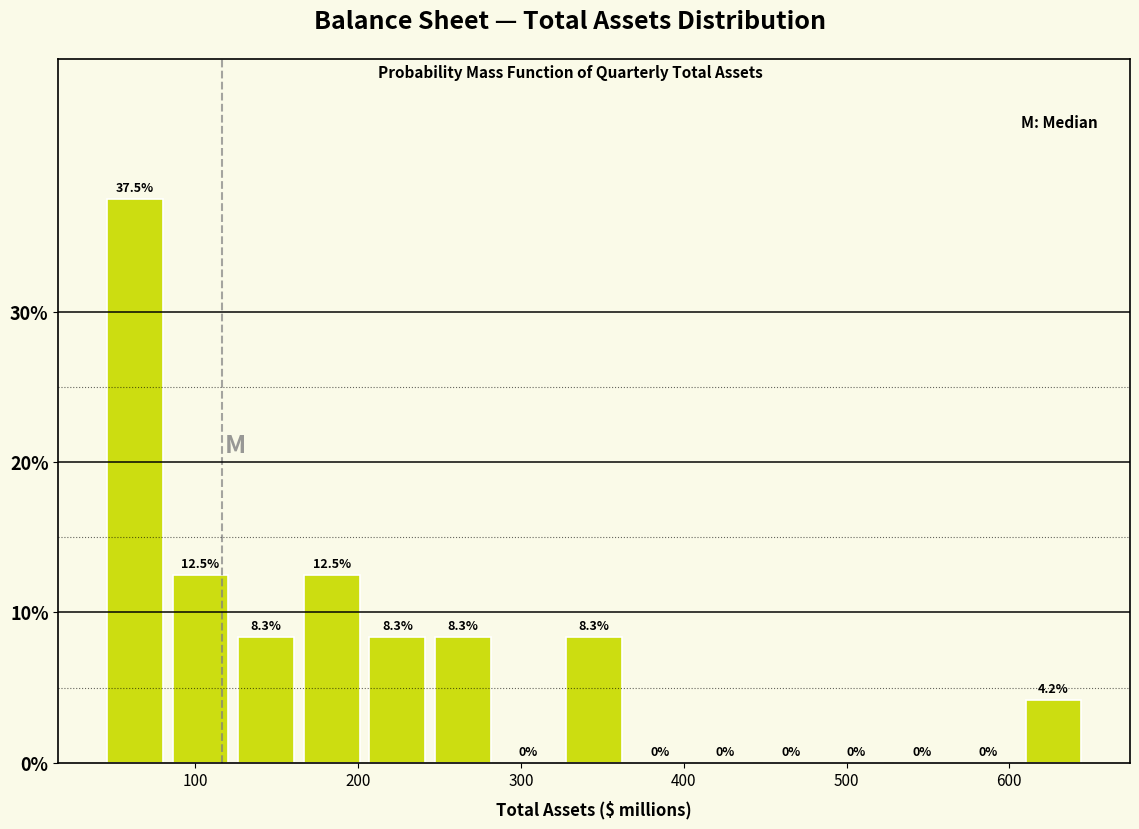

Reading left to right, list every bar in this chart as the range it spans on the x-axis followed by its height. The bar edges are not printed on the chart, so give them approximately, as read against the axis.

40 to 80: 37.5
80 to 120: 12.5
120 to 160: 8.3
160 to 200: 12.5
200 to 240: 8.3
240 to 280: 8.3
280 to 320: 0.0
320 to 370: 8.3
370 to 410: 0.0
410 to 450: 0.0
450 to 490: 0.0
490 to 530: 0.0
530 to 570: 0.0
570 to 610: 0.0
610 to 650: 4.2